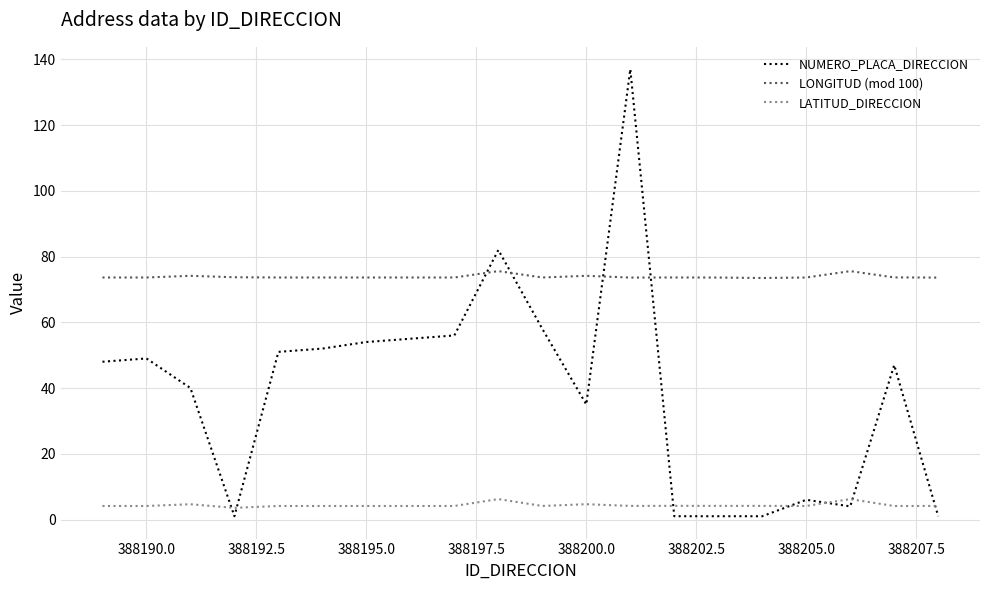

Which series has the largest total across all categories?

LONGITUD (mod 100)